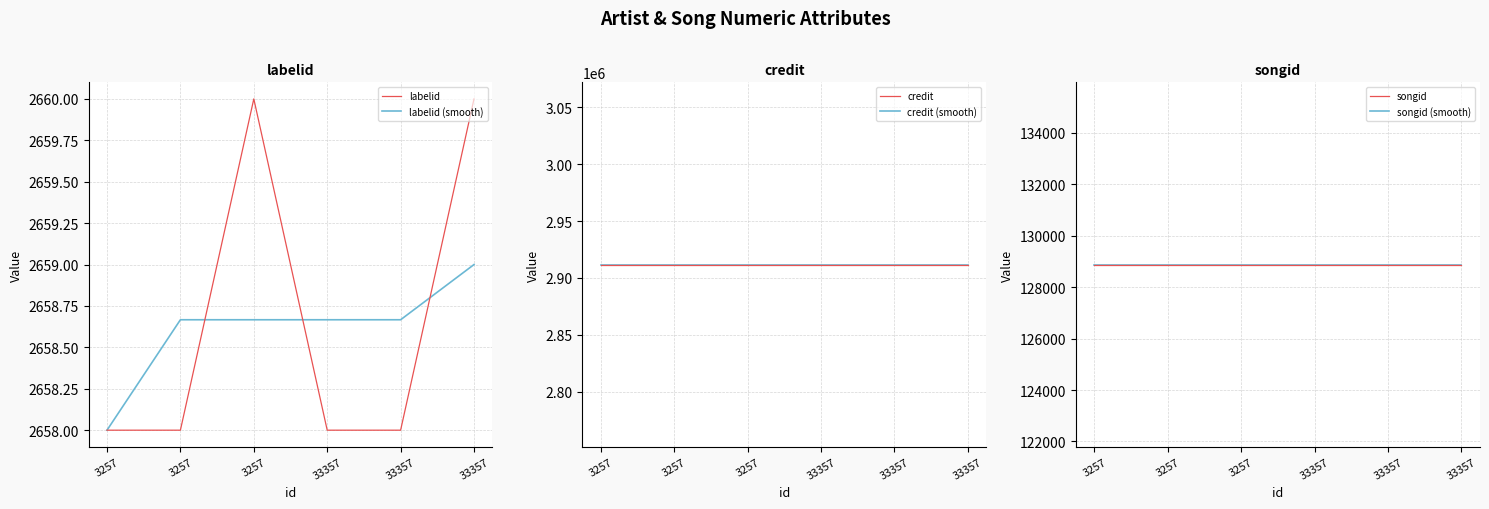

List the series in order of their peak value, highest first.

credit, credit (smooth), songid, songid (smooth), labelid, labelid (smooth)